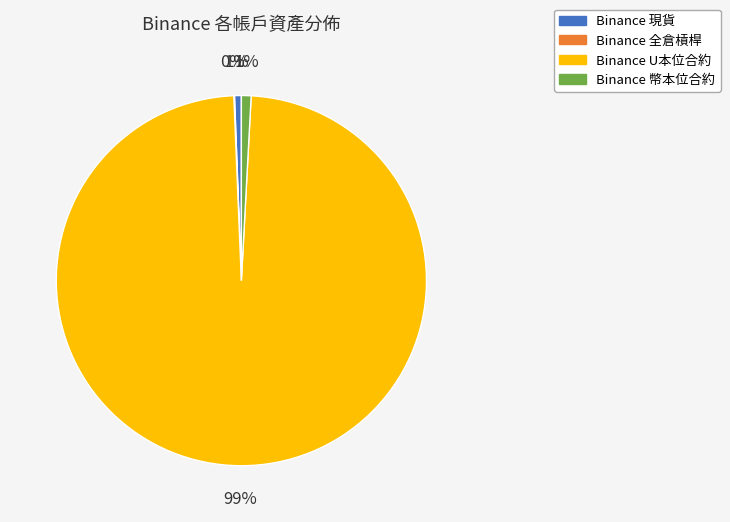

Is the sum of Binance U本位合約 and Binance 現貨 greater than half?

Yes